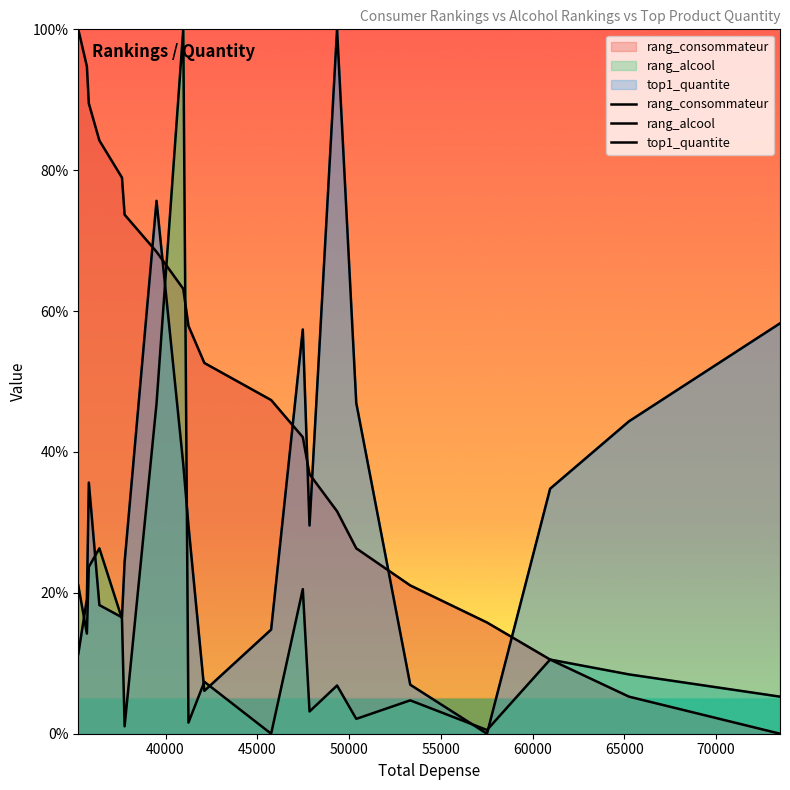

At how many categories does at least one series exceed 7?

20